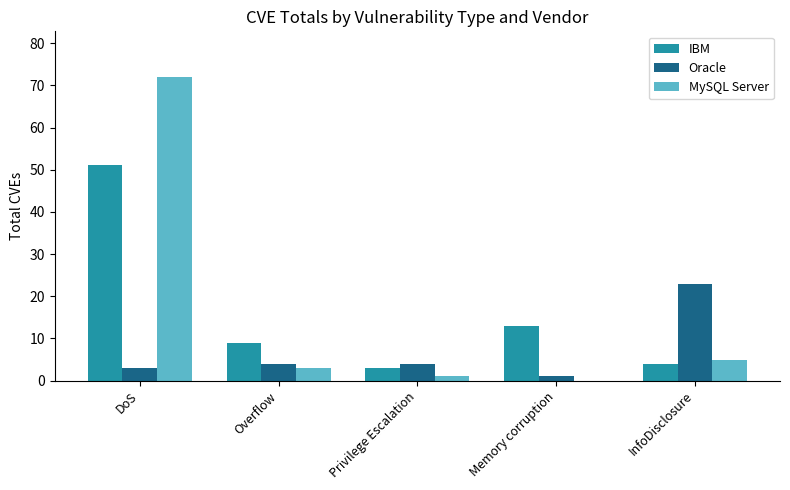

What is the average value of the MySQL Server series?

16